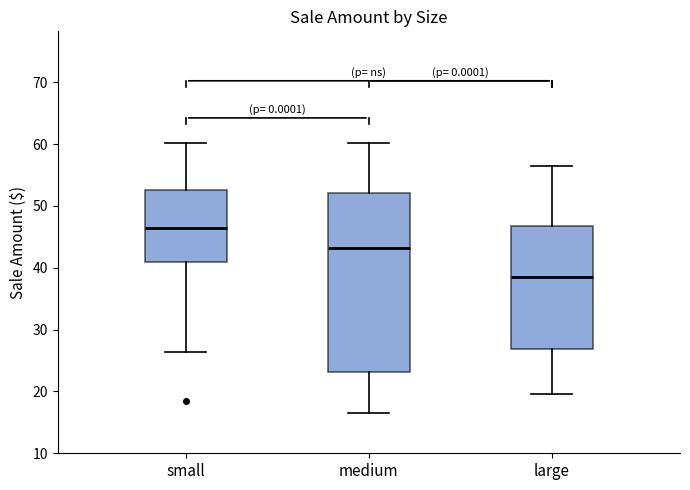

Comparing the boxes themselves (not the whiskers), which one is the tallest?

medium